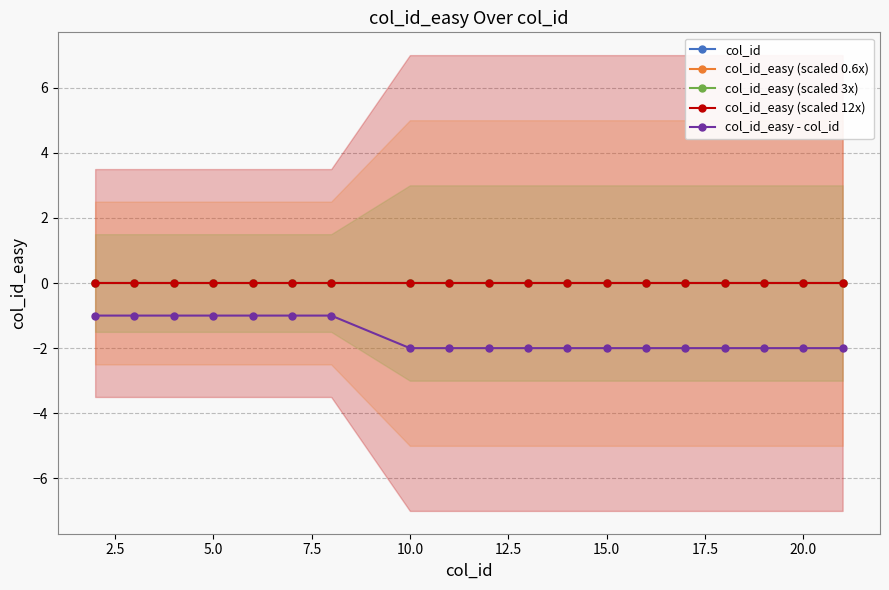

Reading left to right, extract all data points from this chart.

col_id: 0	0	0	0	0	0	0	0	0	0	0	0	0	0	0	0	0	0	0
col_id_easy (scaled 0.6x): 0	0	0	0	0	0	0	0	0	0	0	0	0	0	0	0	0	0	0
col_id_easy (scaled 3x): 0	0	0	0	0	0	0	0	0	0	0	0	0	0	0	0	0	0	0
col_id_easy (scaled 12x): 0	0	0	0	0	0	0	0	0	0	0	0	0	0	0	0	0	0	0
col_id_easy - col_id: -1	-1	-1	-1	-1	-1	-1	-2	-2	-2	-2	-2	-2	-2	-2	-2	-2	-2	-2